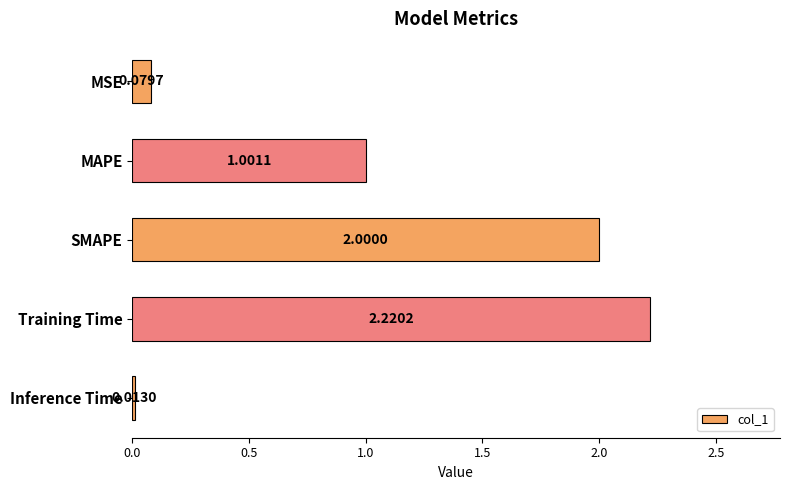

What is the sum of the values at MAPE and Training Time?

3.2